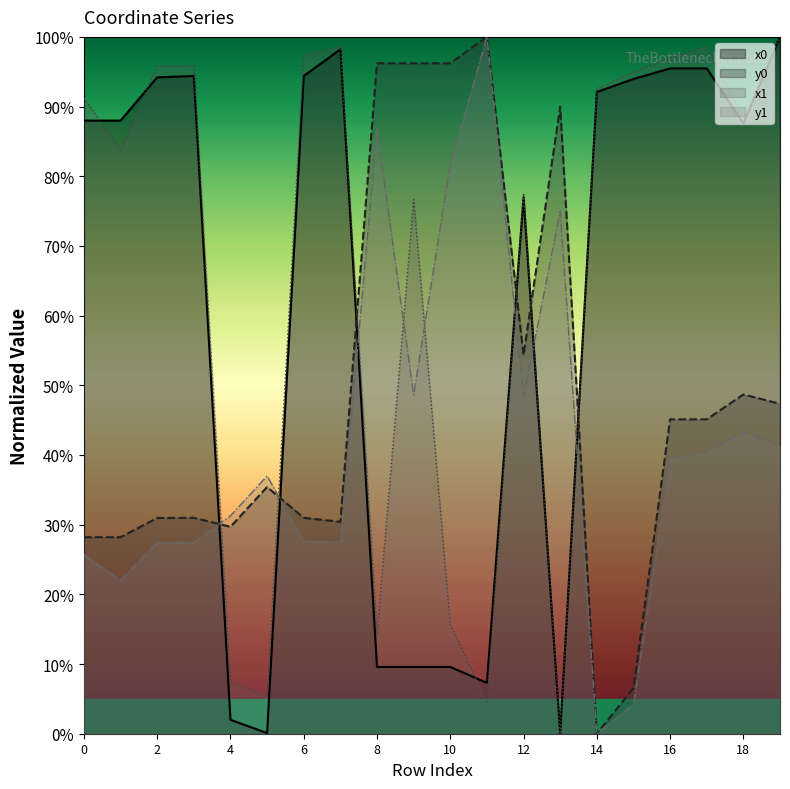

Which series ends up on top after the final intersection of x0 and y0?

x0